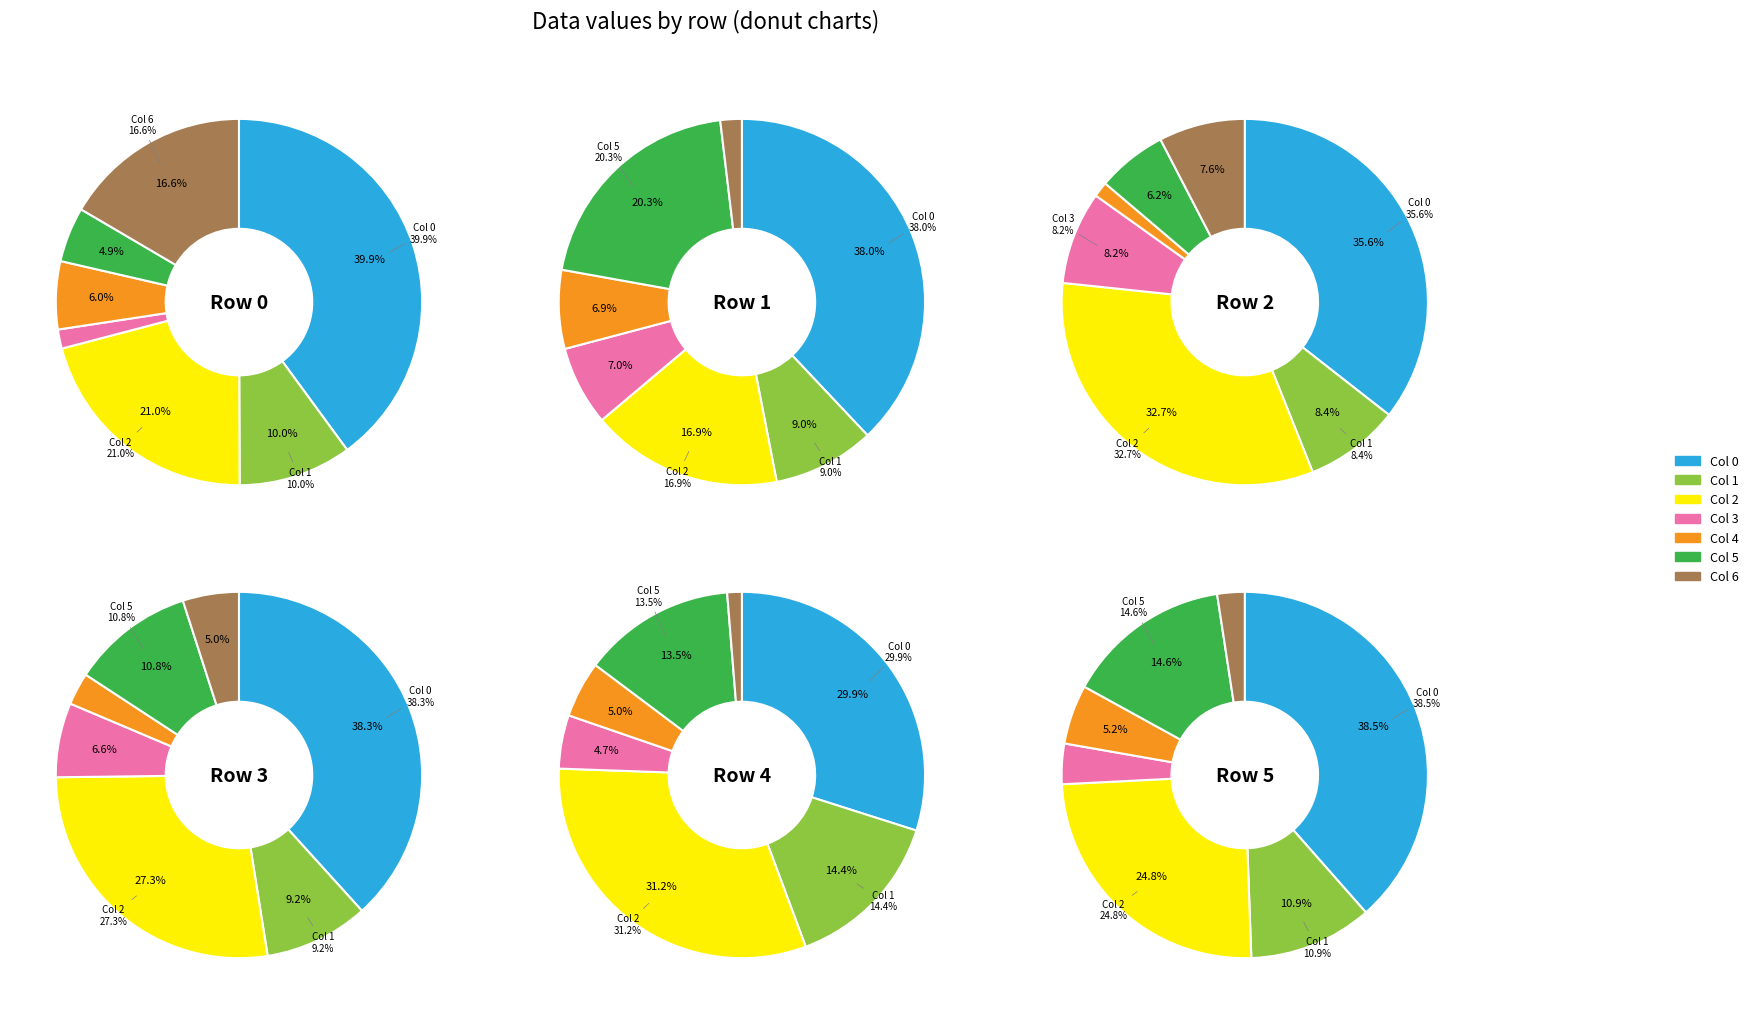

Which slice is the smallest?

Col 6